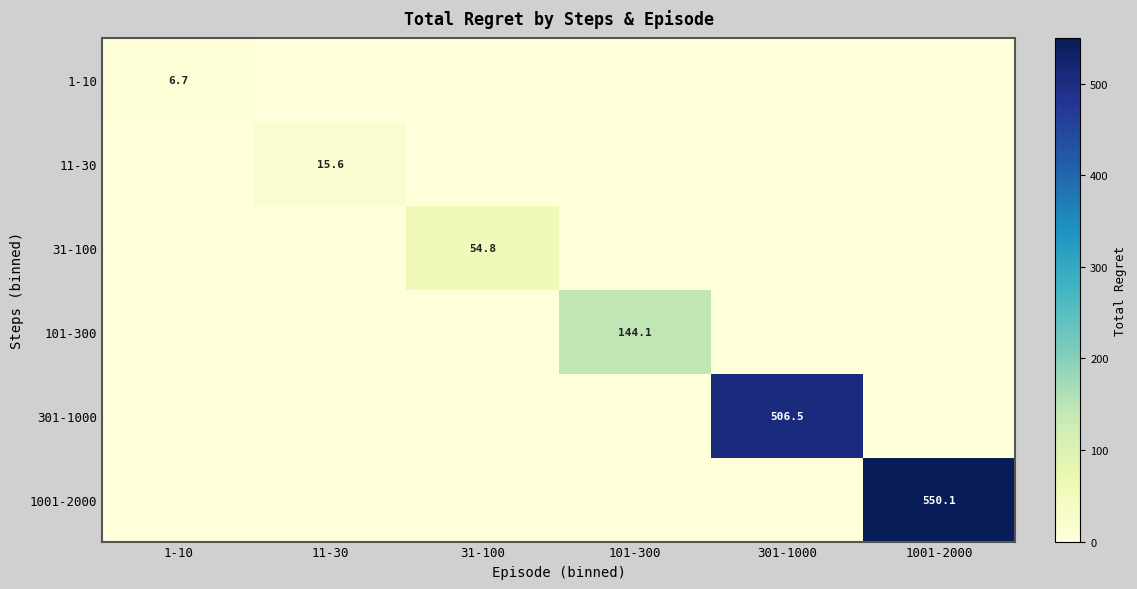

How many categories are shown in the chart?

6